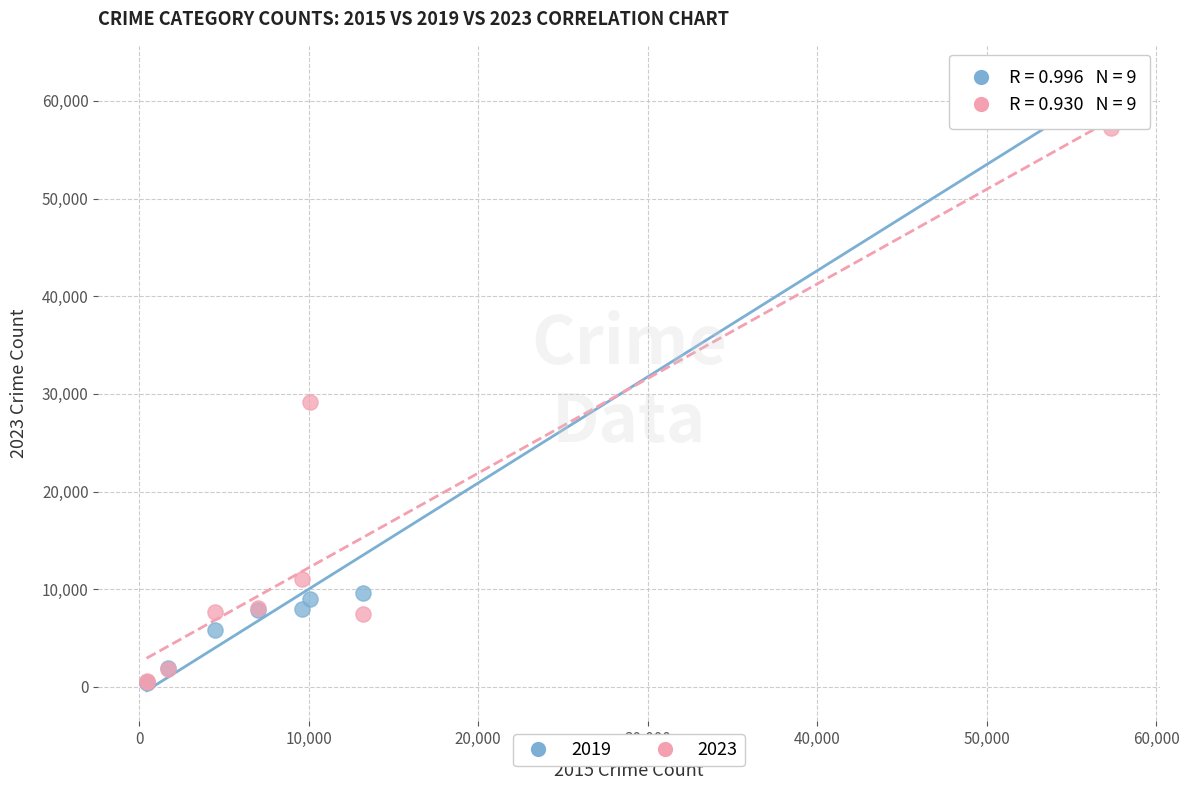

Across all series, what Y value is closest to 31434?

29199